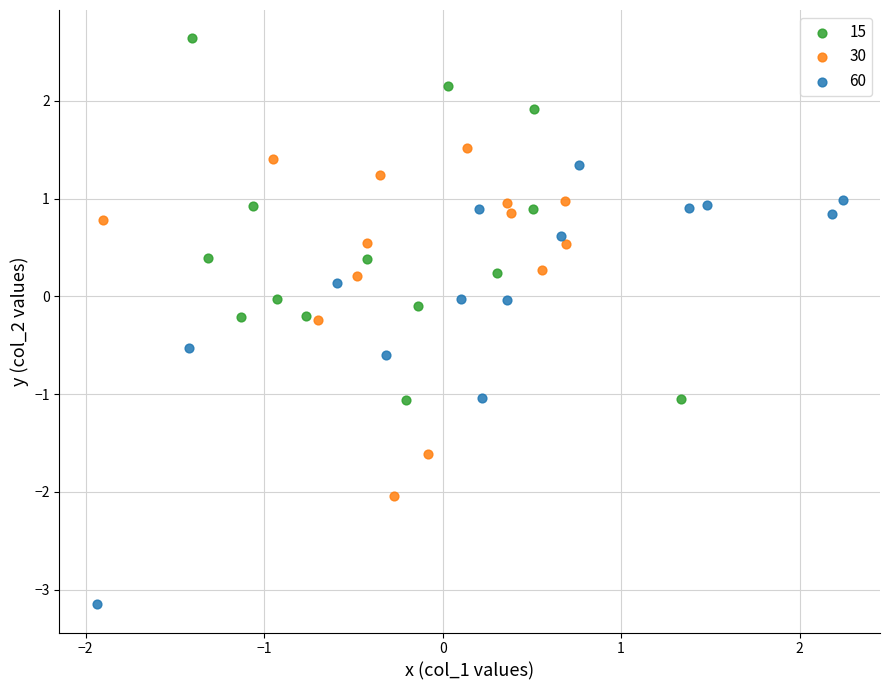

Which series has the widest spread of Y values?

60